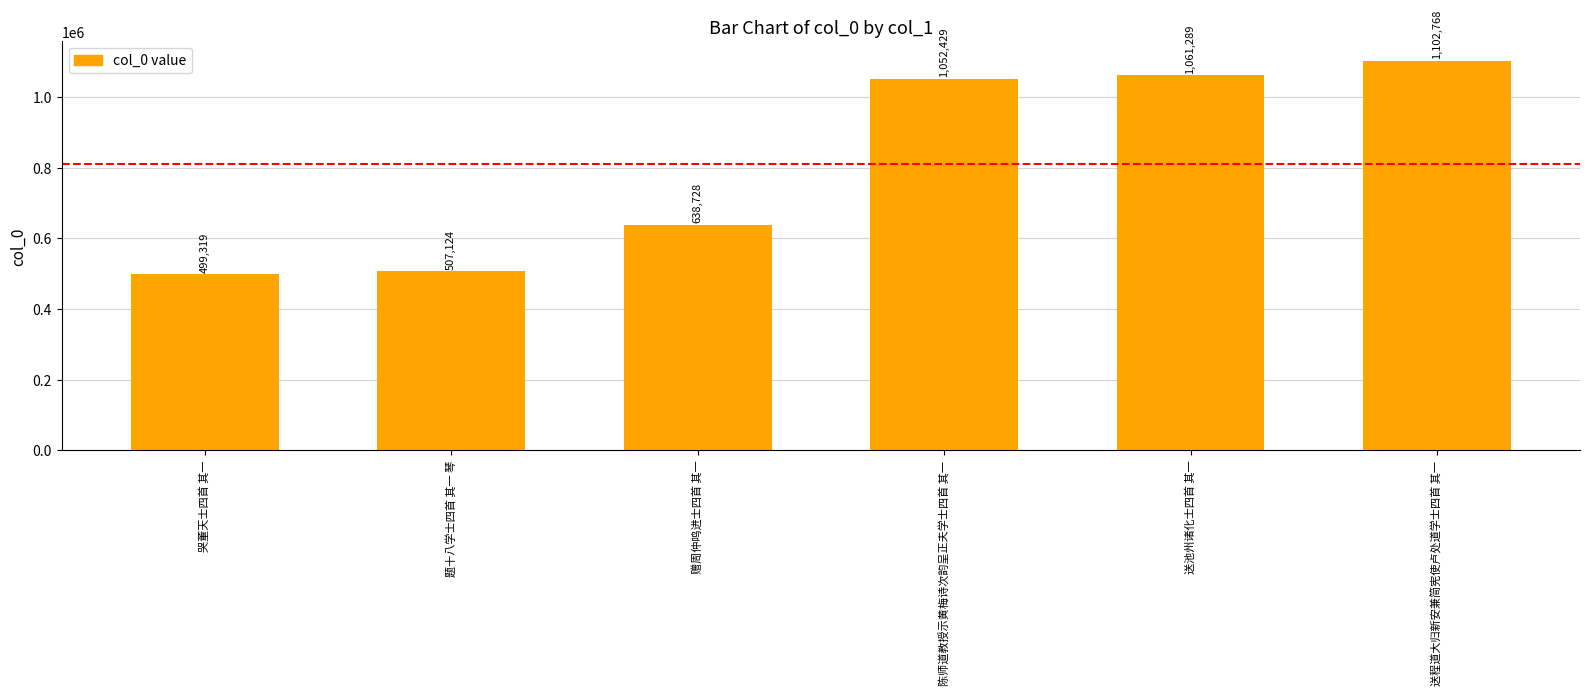

How many data points are less than 1052429?

3